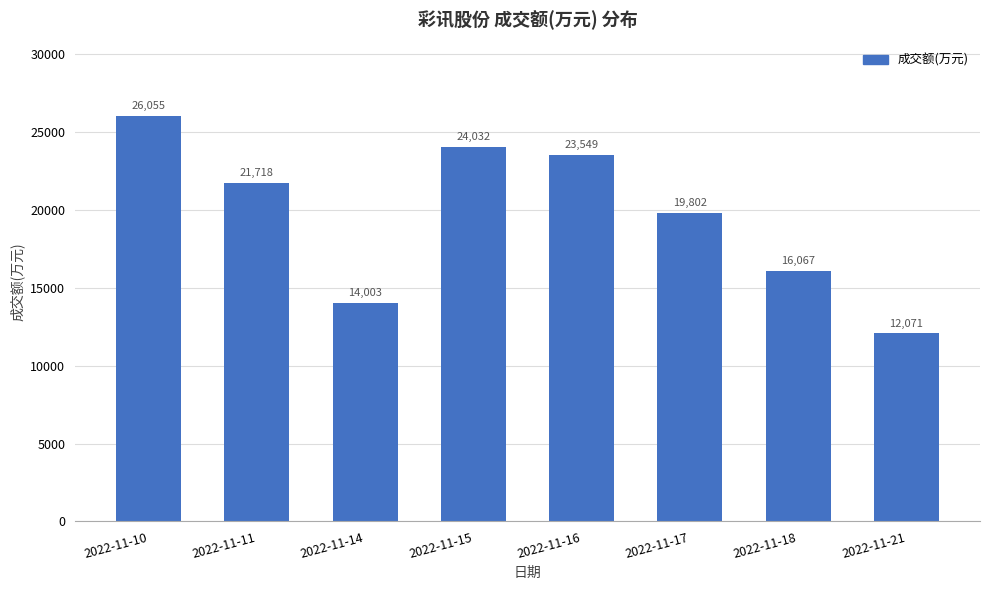

Rank the categories by value from highest to lowest.

2022-11-10, 2022-11-15, 2022-11-16, 2022-11-11, 2022-11-17, 2022-11-18, 2022-11-14, 2022-11-21